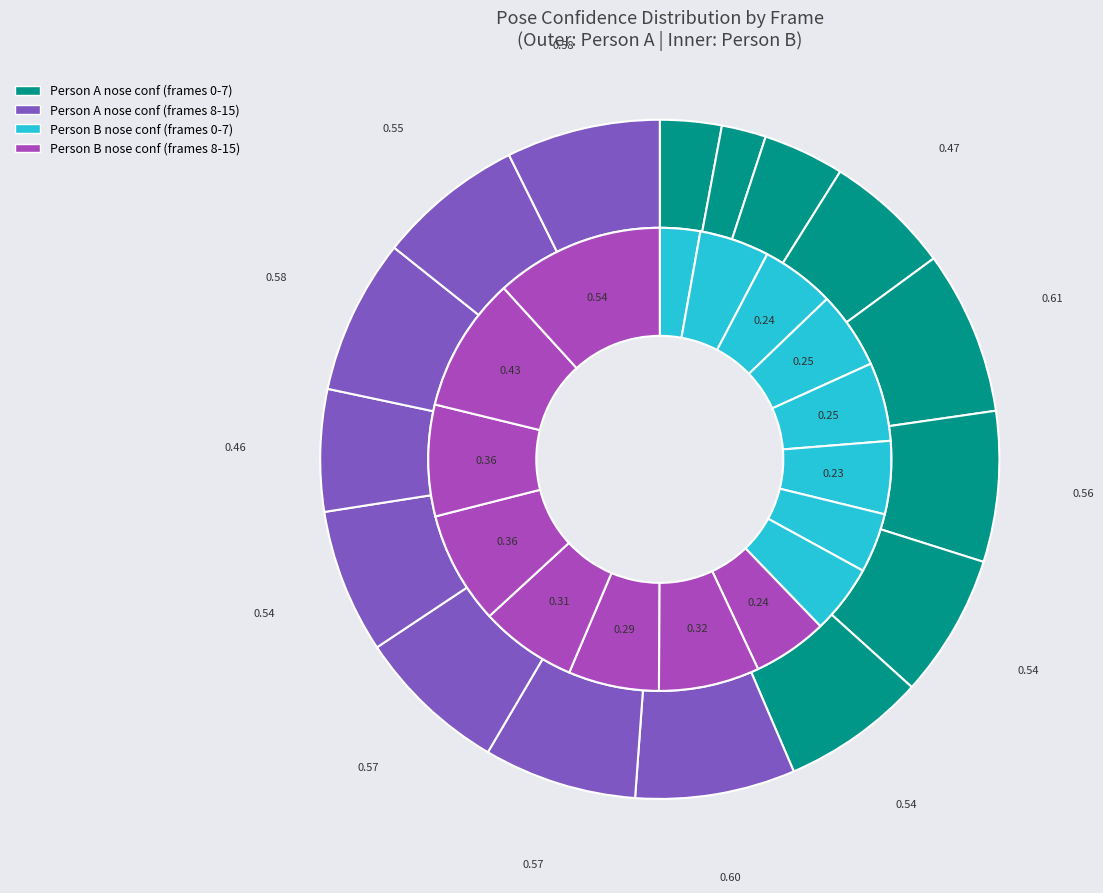

Does 12 represent more than half of the total?

No